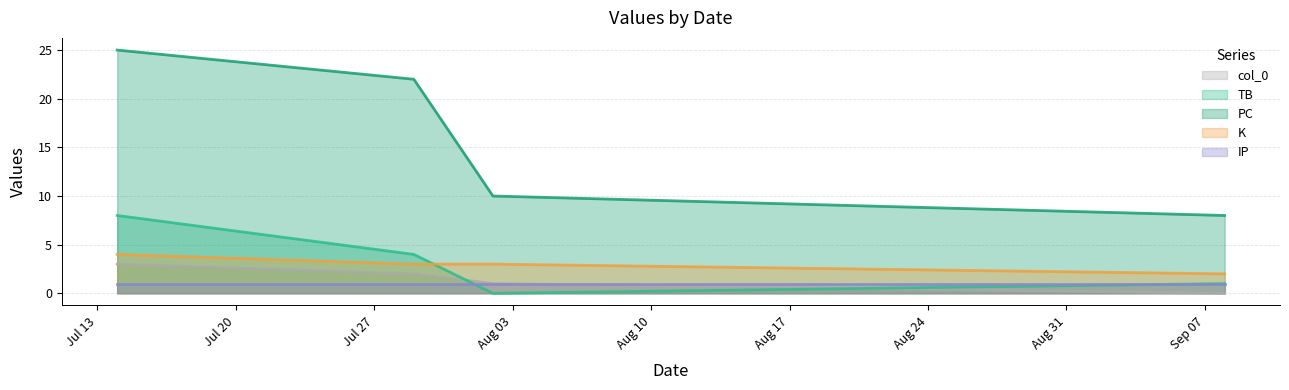

What is the label of the 3rd point from the left?

2024-08-02